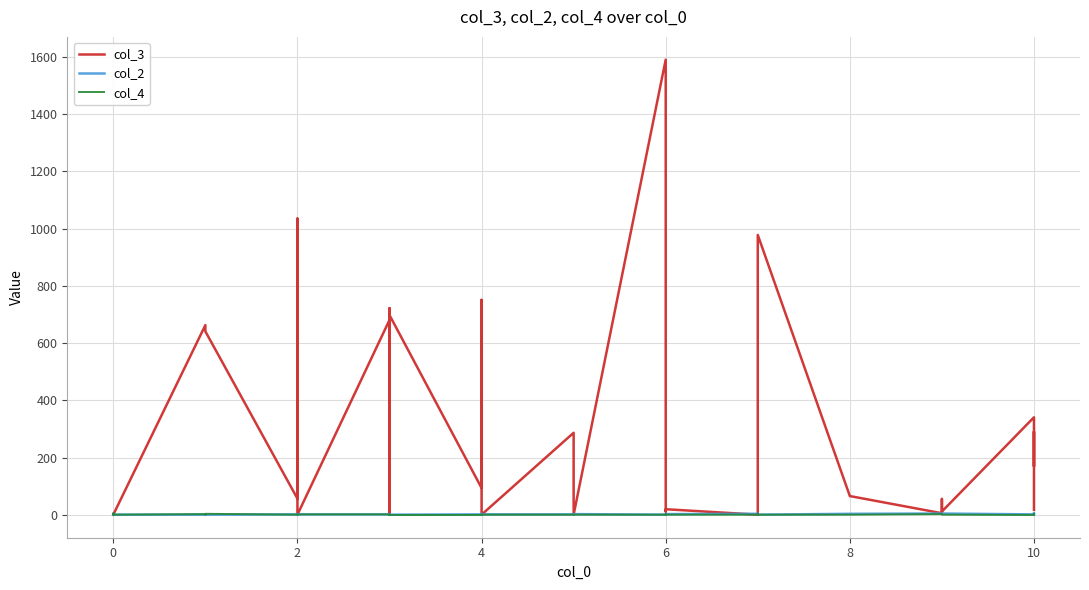

At how many categories does at least one series exceed 1074?

1